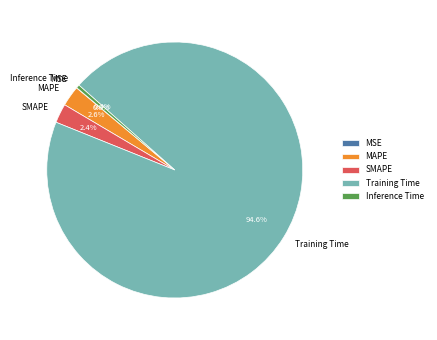

What is the largest slice in the pie chart?

Training Time